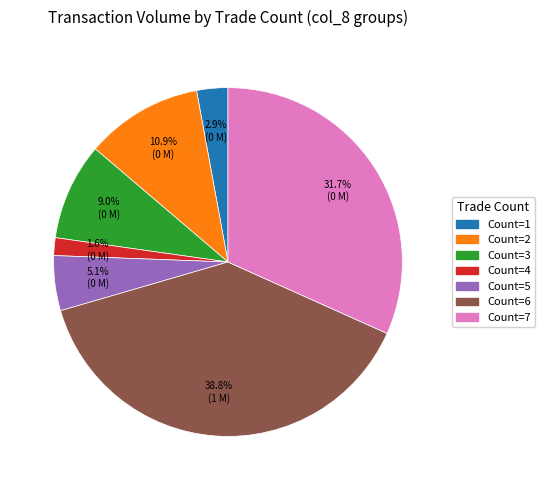

To the nearest percent, what is the difference between the largest and smallest slice percentages?

37%